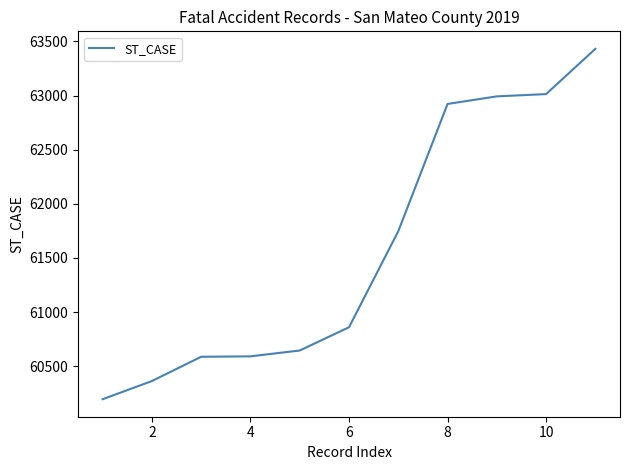

What is the maximum value shown in the chart?

63432